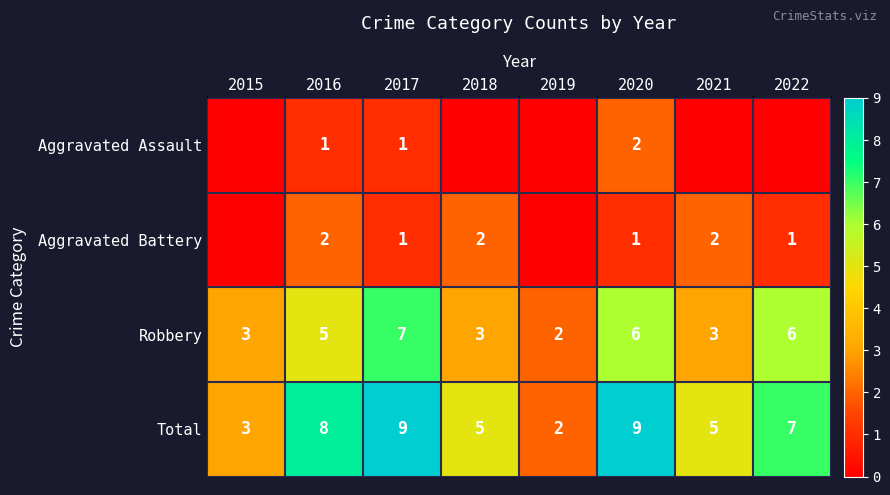

What is the greatest value displayed?

9